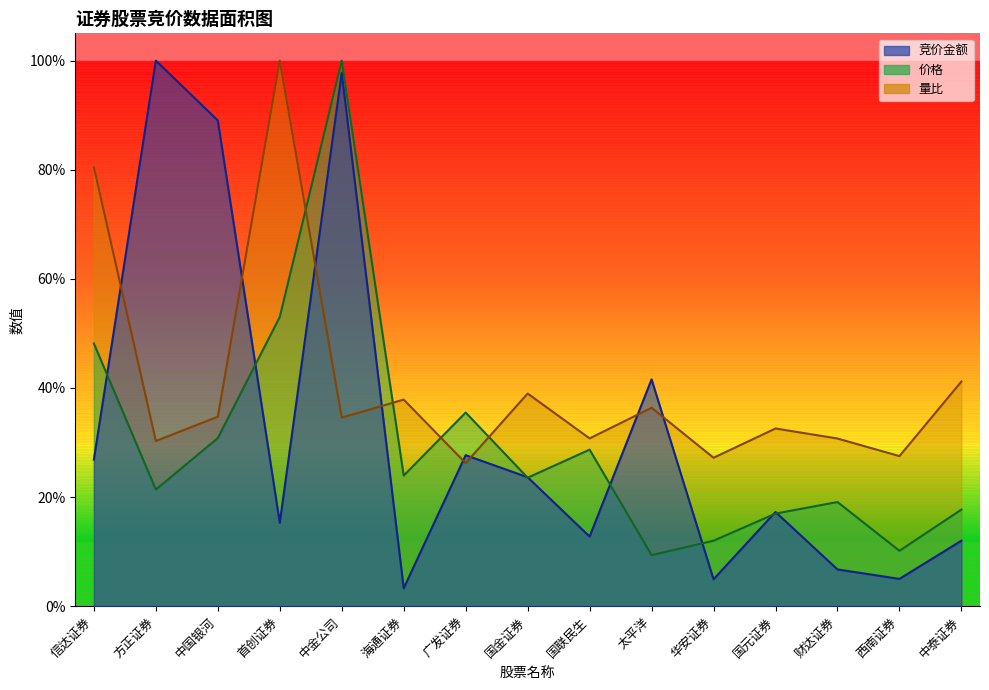

Which series has the largest range (max minus min)?

竞价金额